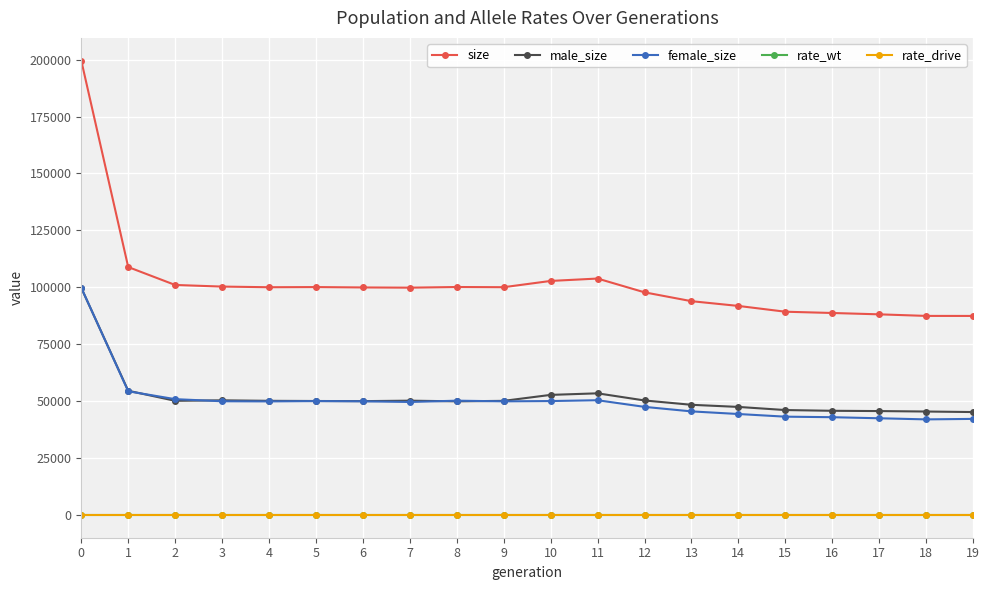

What is the sum of all rate_drive values?

0.8